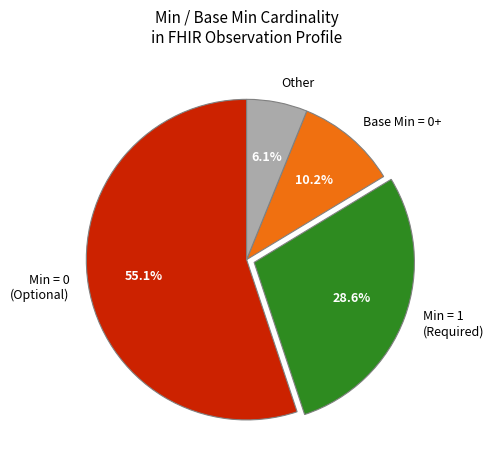

Combined, do Min = 0 (Optional) and Base Min = 0+ account for over 50%?

Yes